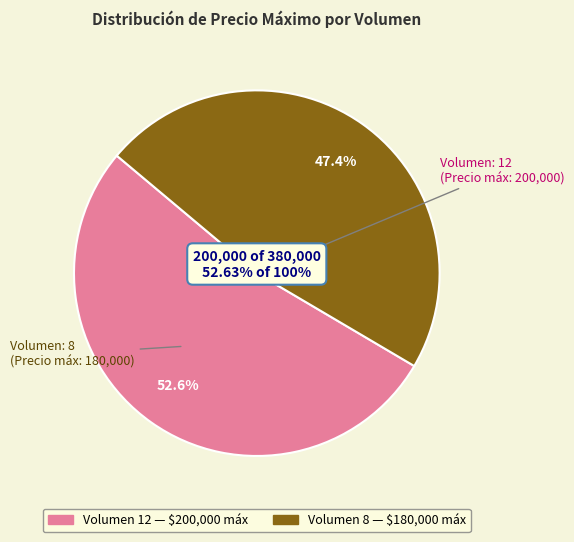

To the nearest percent, what is the difference between the 12 and 8 slice percentages?

5%